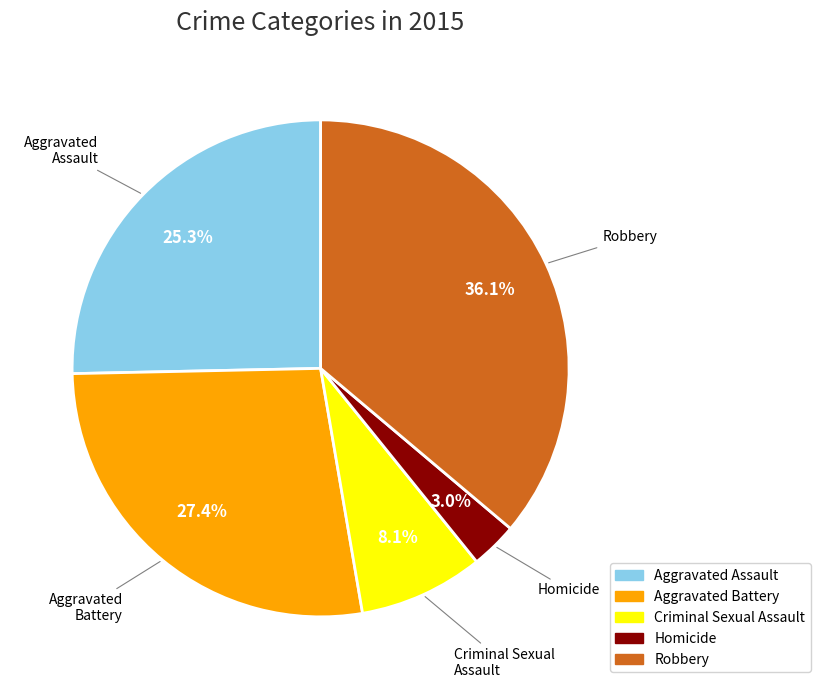

Does Robbery account for over 50% of the chart?

No